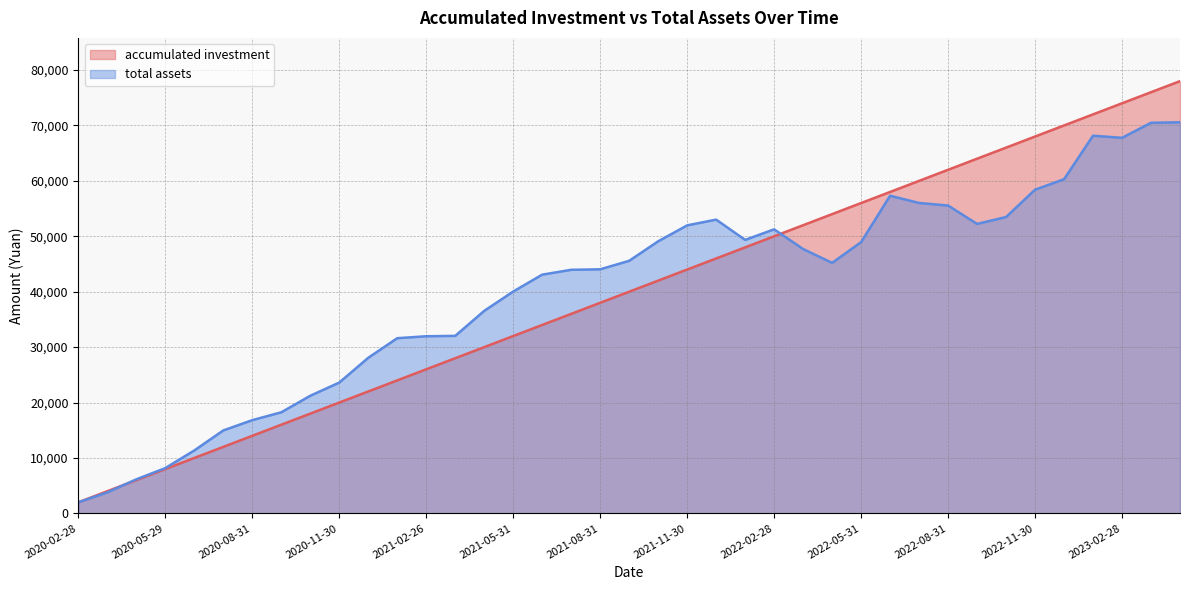

At how many categories does at least one series exceed 67498?

6